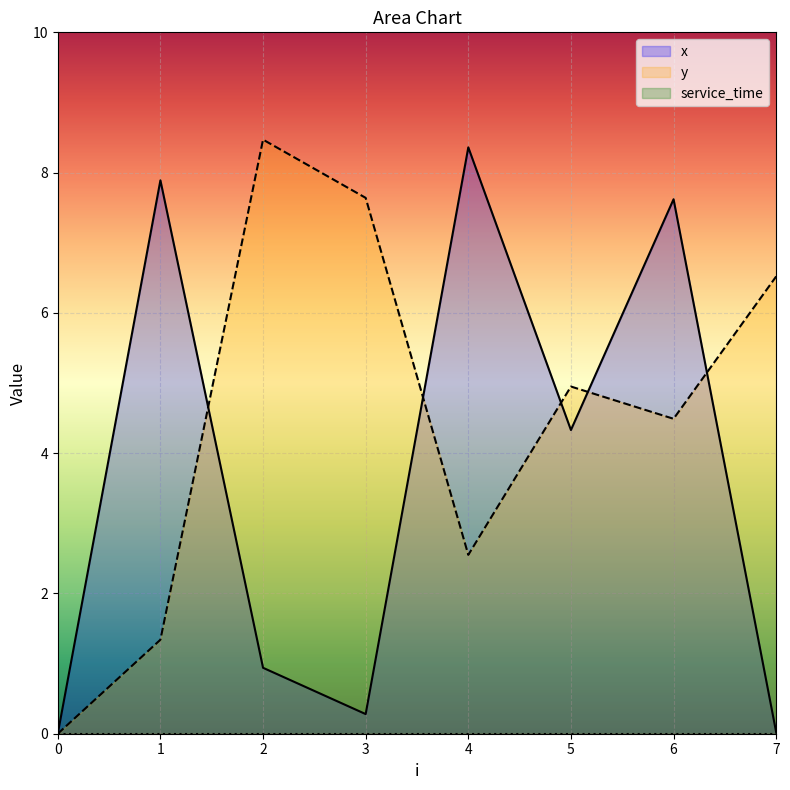

Which series changed the most between 0 and 2?

y